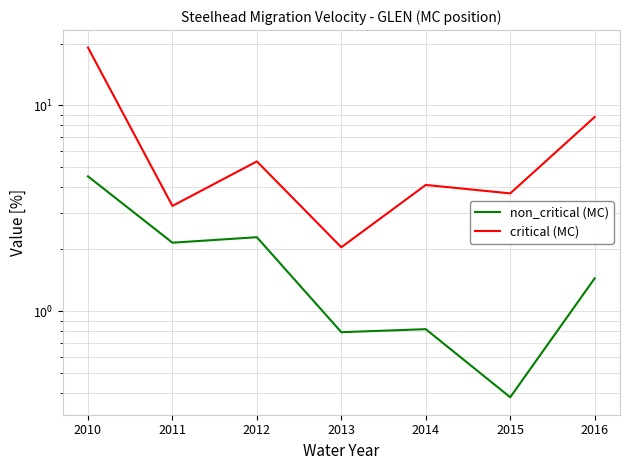

At which label does critical (MC) first exceed 4?

2010